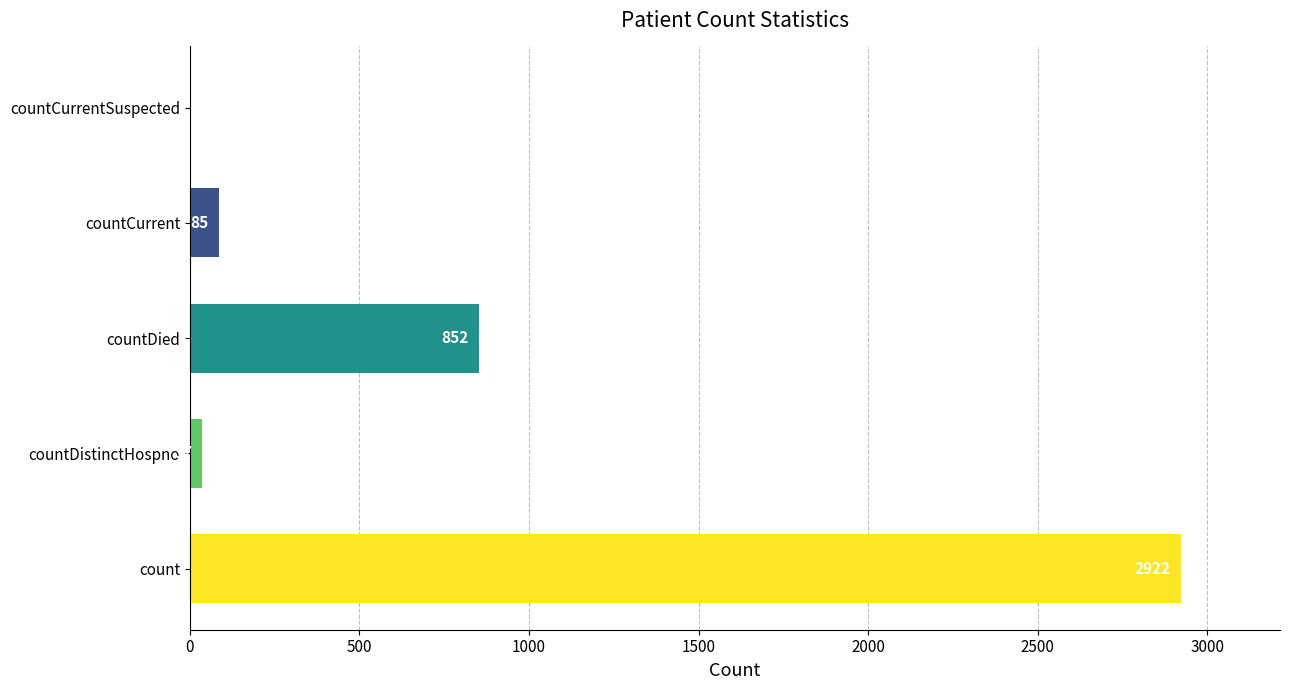

What is the sum of all values?

3896